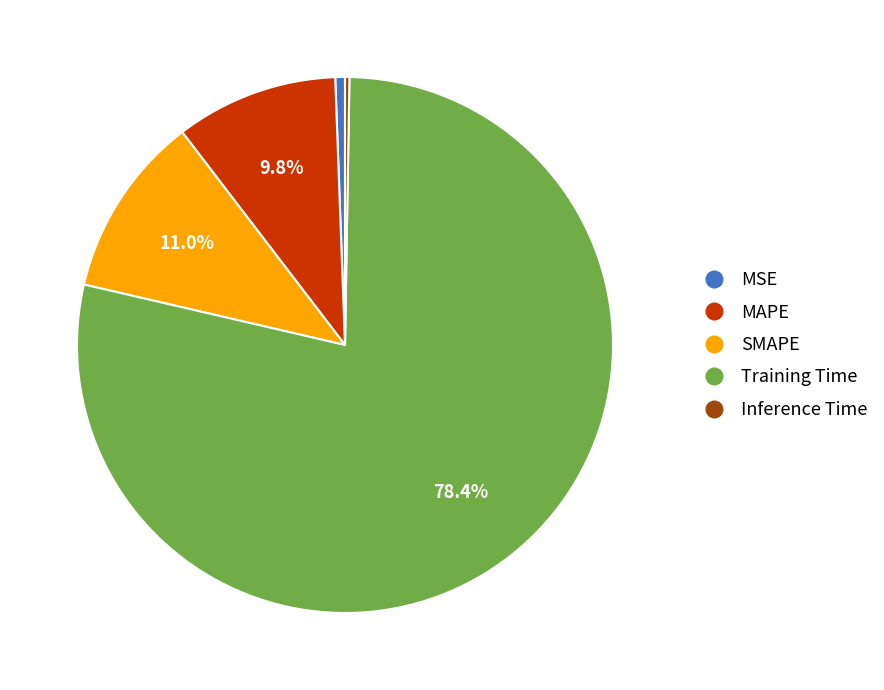

What is the majority slice?

Training Time